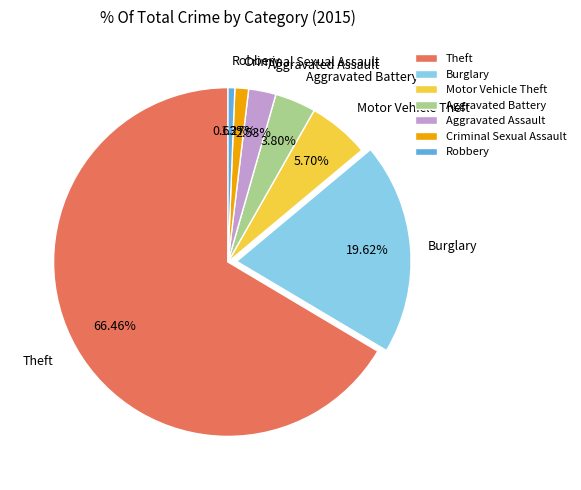

What is the largest slice in the pie chart?

Theft